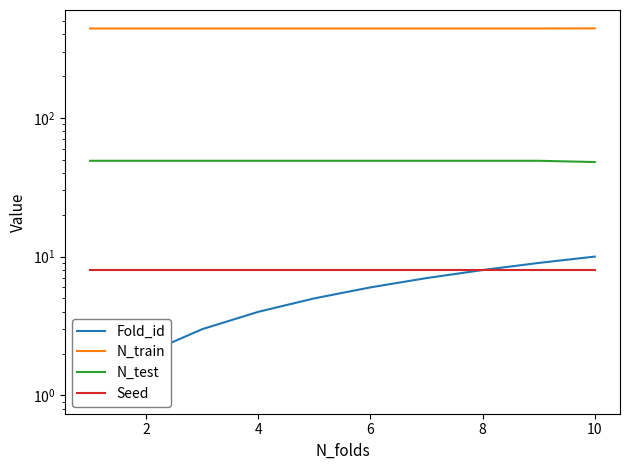

Reading left to right, transcribe all the data shown in this chart.

Fold_id: 1	2	3	4	5	6	7	8	9	10
N_train: 440	440	440	440	440	440	440	440	440	441
N_test: 49	49	49	49	49	49	49	49	49	48
Seed: 8	8	8	8	8	8	8	8	8	8